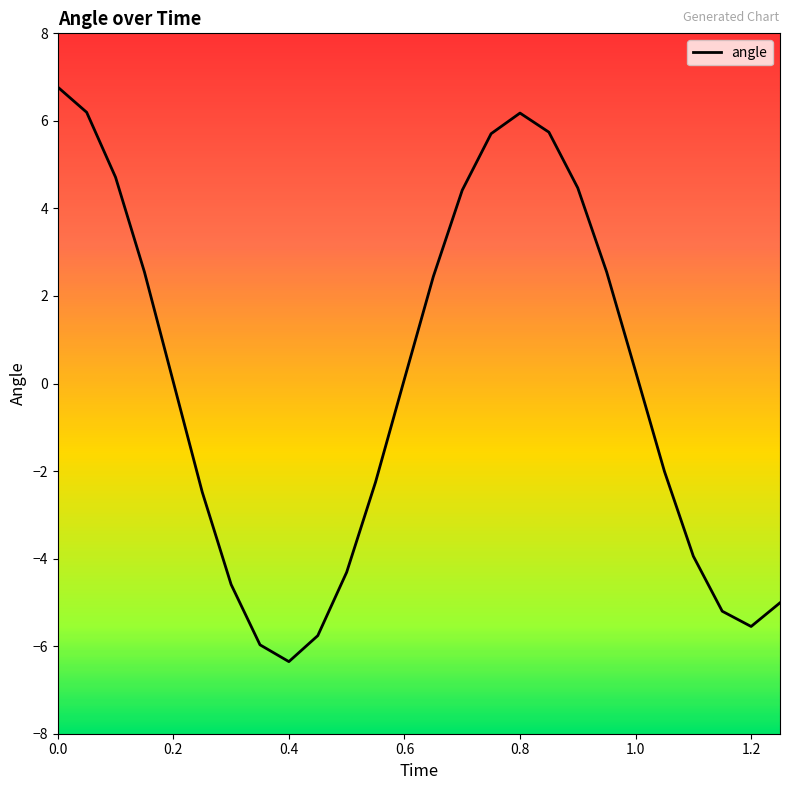

What is the maximum value shown in the chart?

6.8